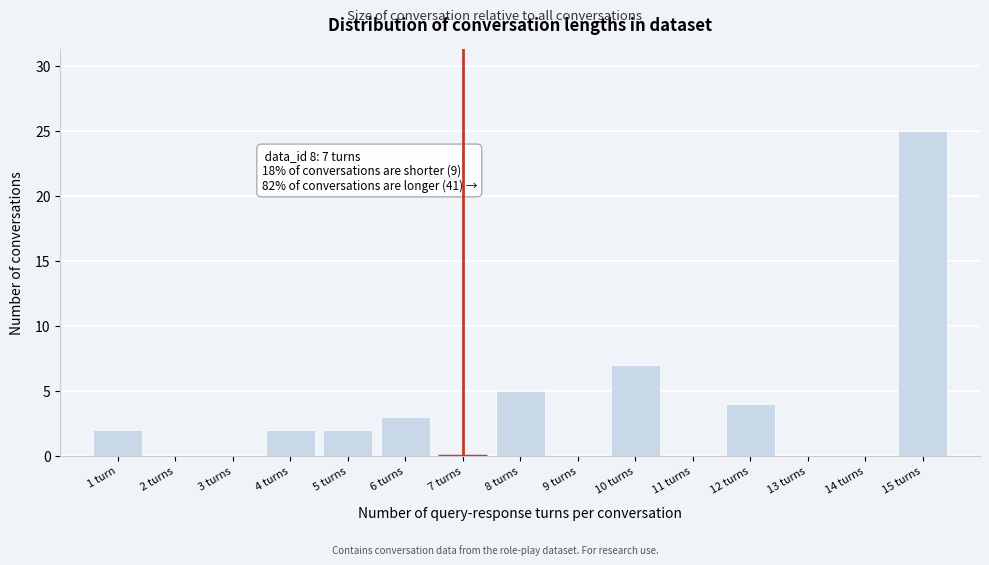

Reading right to left, what are all the values shown in this chart?

15 turns=25	14 turns=0	13 turns=0	12 turns=4	11 turns=0	10 turns=7	9 turns=0	8 turns=5	7 turns=0	6 turns=3	5 turns=2	4 turns=2	3 turns=0	2 turns=0	1 turn=2